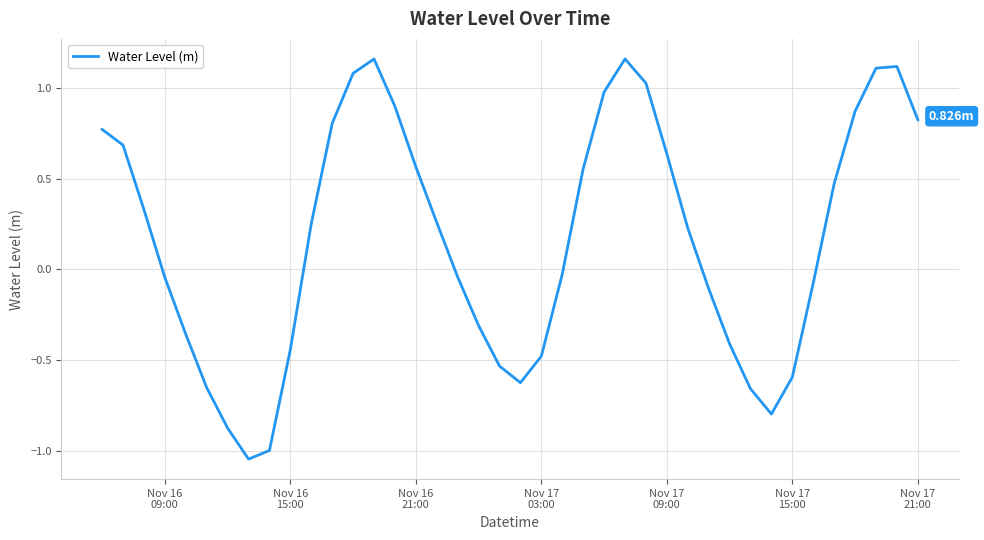

What is the difference between the maximum and minimum values?

2.2